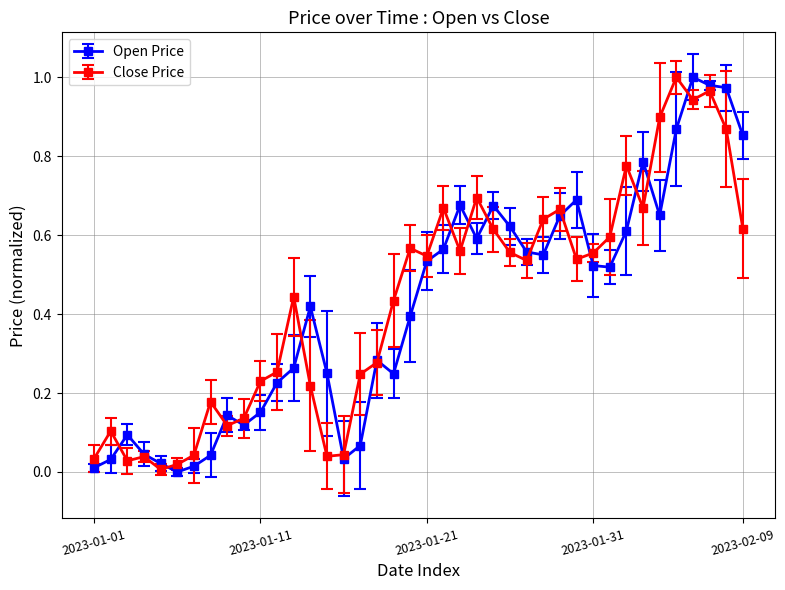

True or false: Close Price has more than 2 points higher than both neighbors.

True